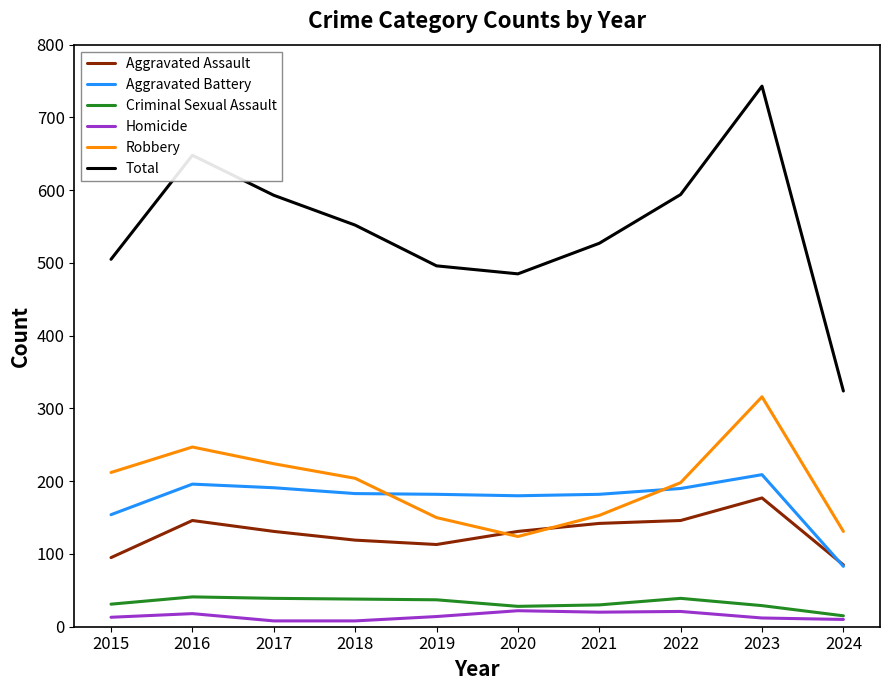

What is the difference between the maximum and minimum values in the Aggravated Assault series?

92